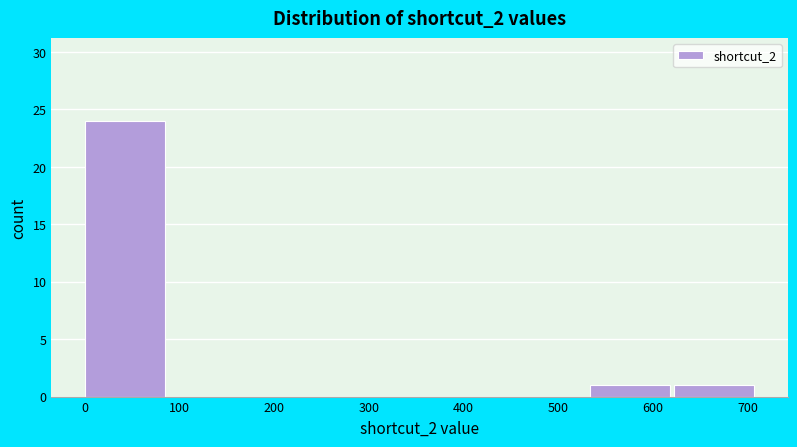

How tall is the bar that spans 530 to 620 on the x-axis? Neither the bar edges nor the heights are printed on the chart, so give them approximately, as read against the axes.

1